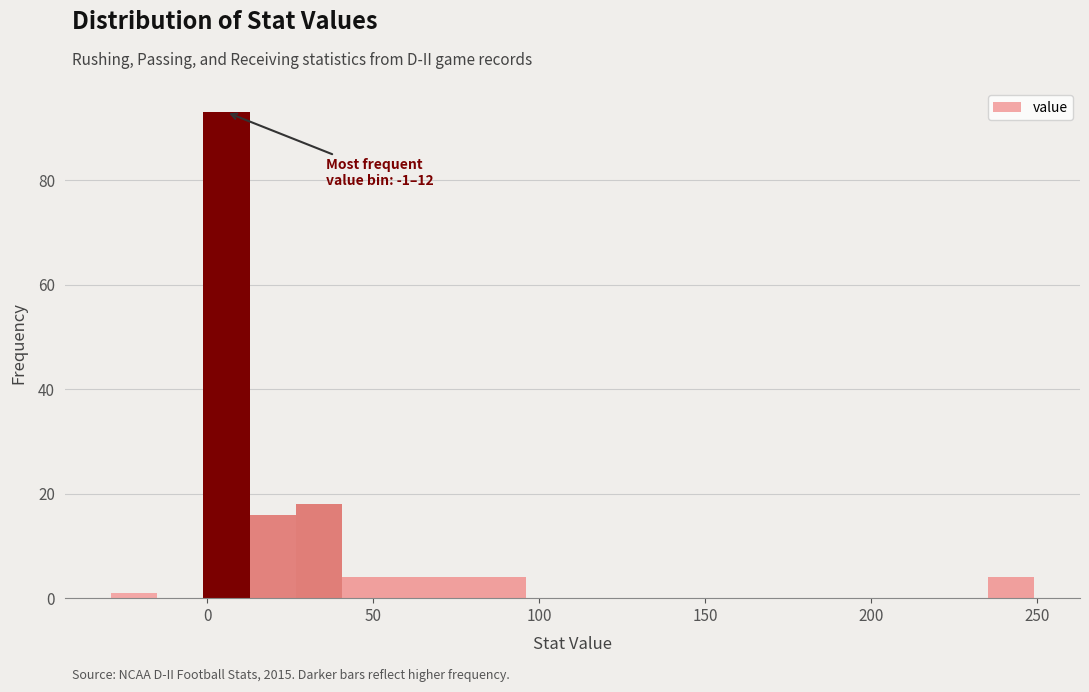

Around what value on the x-axis is the tallest bar? Give the approximate position of its centre, as read against the axis.

5